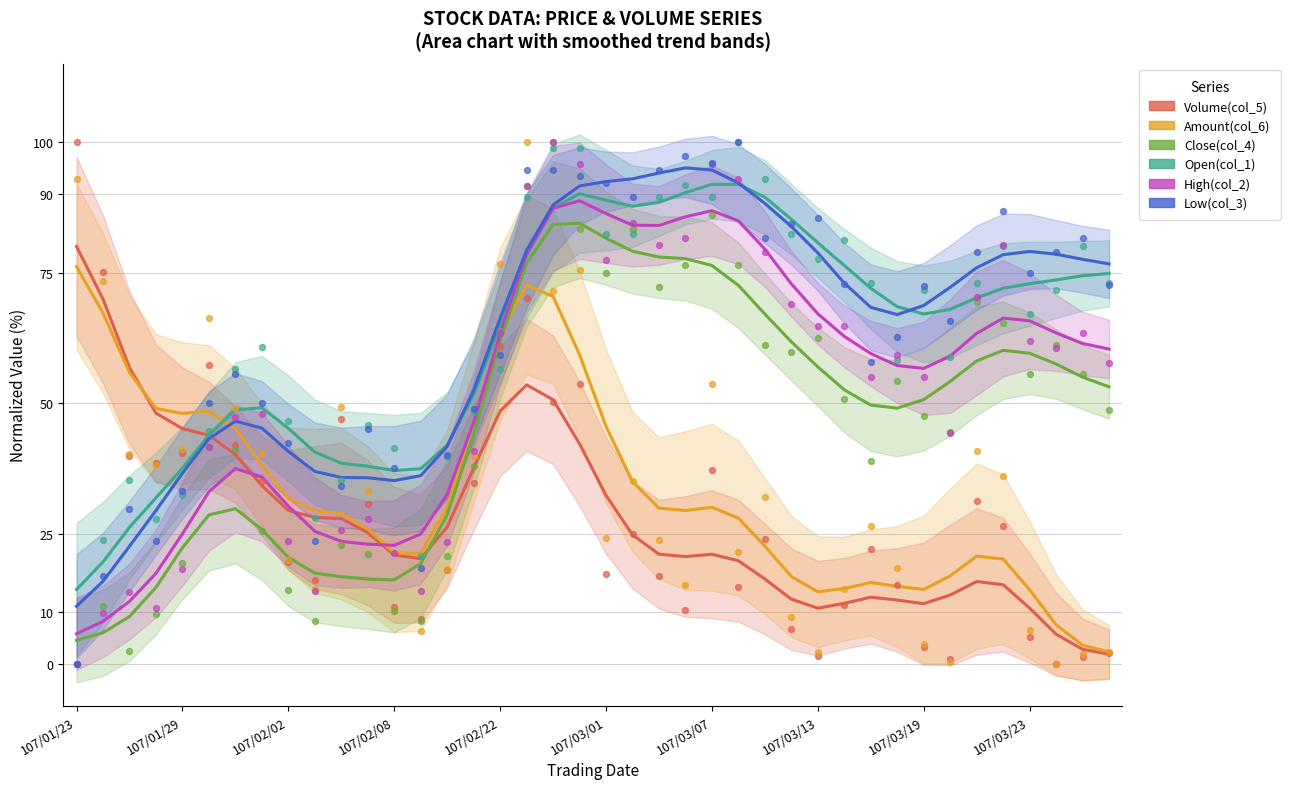

At which category is the sum across all series the highest?

18